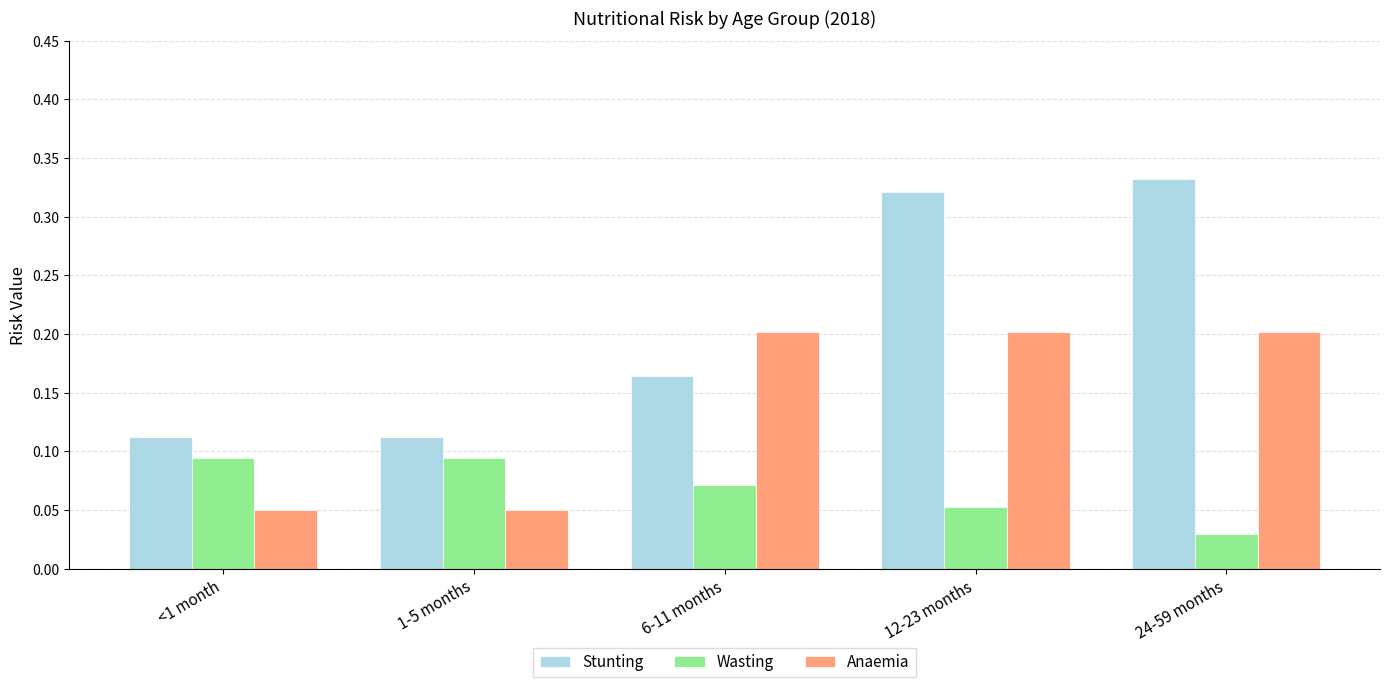

Which label corresponds to the smallest value in the chart?

24-59 months